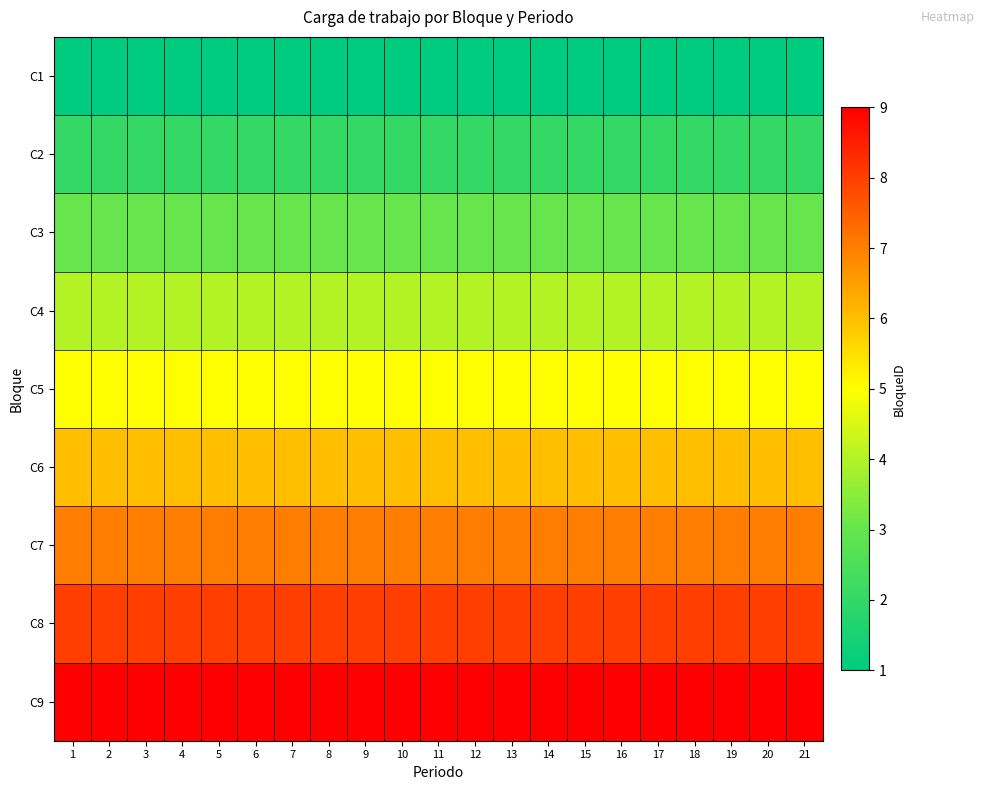

Reading left to right, list all the values displayed in this chart.

C1: 1=1	2=1	3=1	4=1	5=1	6=1	7=1	8=1	9=1	10=1	11=1	12=1	13=1	14=1	15=1	16=1	17=1	18=1	19=1	20=1	21=1
C2: 1=2	2=2	3=2	4=2	5=2	6=2	7=2	8=2	9=2	10=2	11=2	12=2	13=2	14=2	15=2	16=2	17=2	18=2	19=2	20=2	21=2
C3: 1=3	2=3	3=3	4=3	5=3	6=3	7=3	8=3	9=3	10=3	11=3	12=3	13=3	14=3	15=3	16=3	17=3	18=3	19=3	20=3	21=3
C4: 1=4	2=4	3=4	4=4	5=4	6=4	7=4	8=4	9=4	10=4	11=4	12=4	13=4	14=4	15=4	16=4	17=4	18=4	19=4	20=4	21=4
C5: 1=5	2=5	3=5	4=5	5=5	6=5	7=5	8=5	9=5	10=5	11=5	12=5	13=5	14=5	15=5	16=5	17=5	18=5	19=5	20=5	21=5
C6: 1=6	2=6	3=6	4=6	5=6	6=6	7=6	8=6	9=6	10=6	11=6	12=6	13=6	14=6	15=6	16=6	17=6	18=6	19=6	20=6	21=6
C7: 1=7	2=7	3=7	4=7	5=7	6=7	7=7	8=7	9=7	10=7	11=7	12=7	13=7	14=7	15=7	16=7	17=7	18=7	19=7	20=7	21=7
C8: 1=8	2=8	3=8	4=8	5=8	6=8	7=8	8=8	9=8	10=8	11=8	12=8	13=8	14=8	15=8	16=8	17=8	18=8	19=8	20=8	21=8
C9: 1=9	2=9	3=9	4=9	5=9	6=9	7=9	8=9	9=9	10=9	11=9	12=9	13=9	14=9	15=9	16=9	17=9	18=9	19=9	20=9	21=9